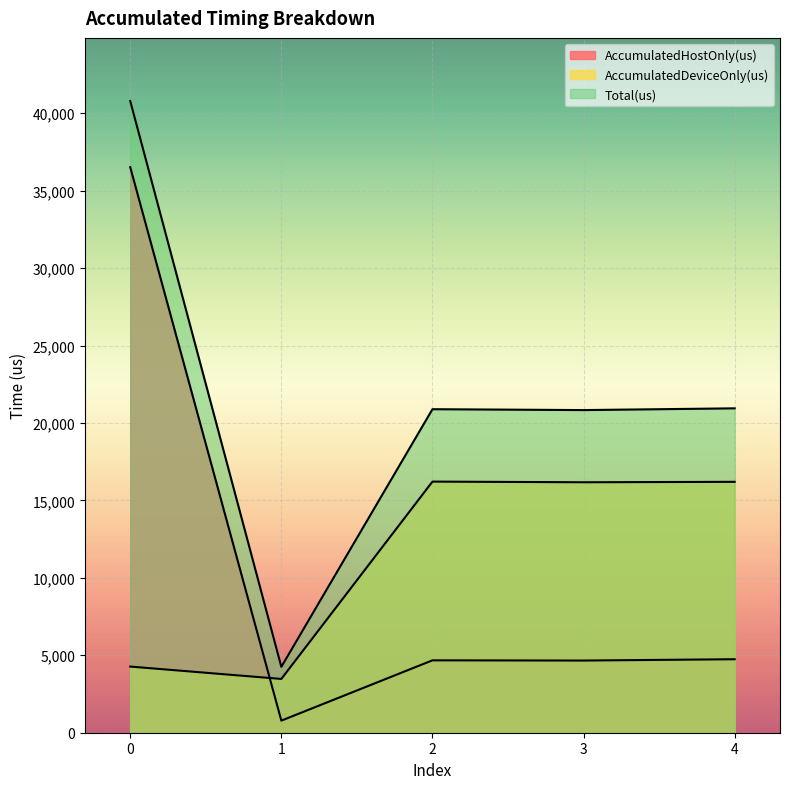

At which label does Total(us) reach its minimum?

1